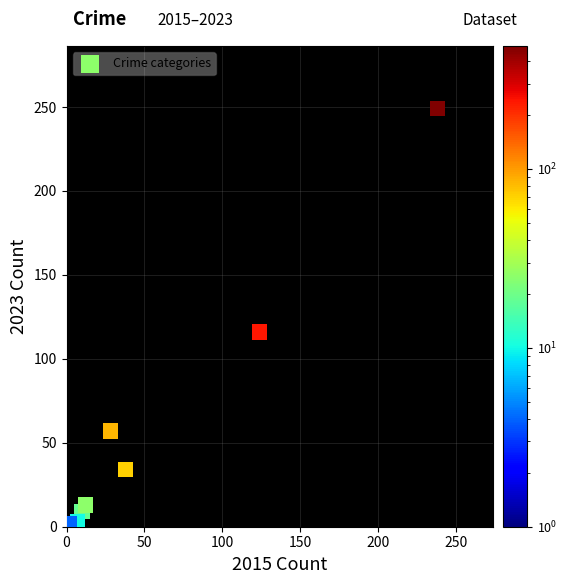

What Y value in the scatter plot is closest to 125?

116